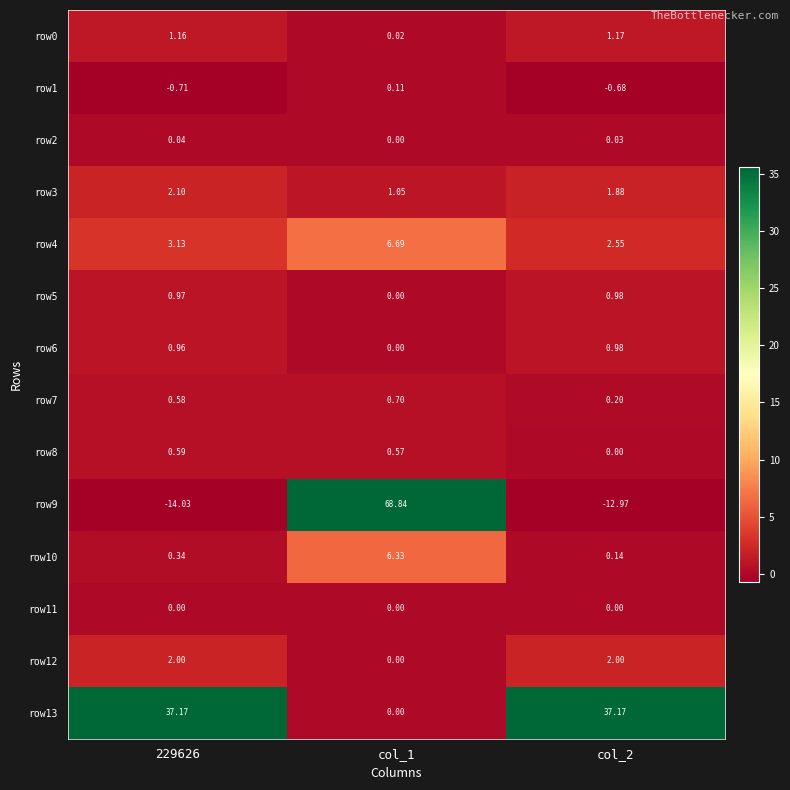

How many data points in row6 are above 0?

2